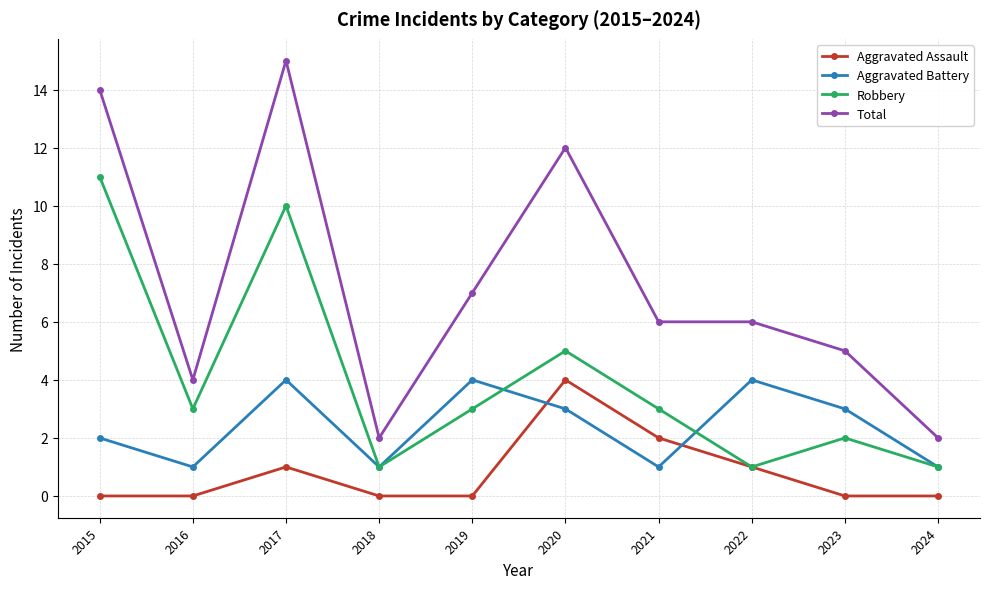

What is the sum of all Aggravated Assault values?

8